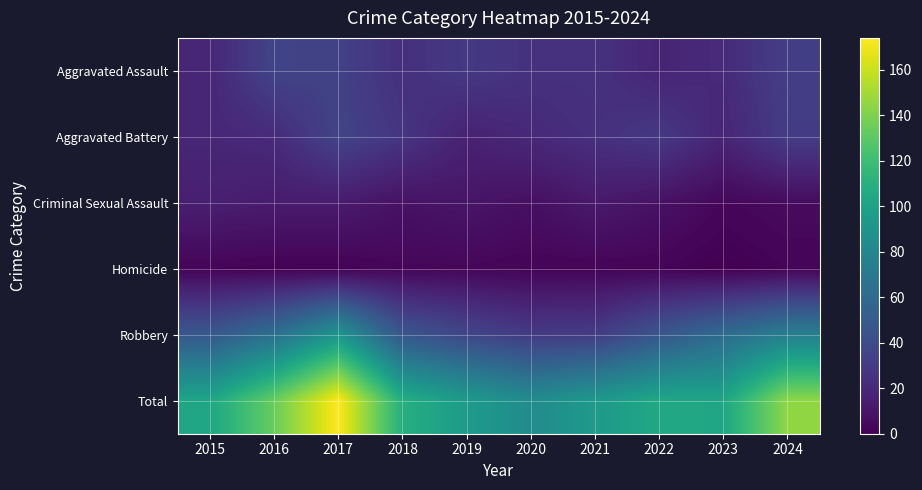

List the series in order of their peak value, lowest first.

Homicide, Criminal Sexual Assault, Aggravated Assault, Aggravated Battery, Robbery, Total